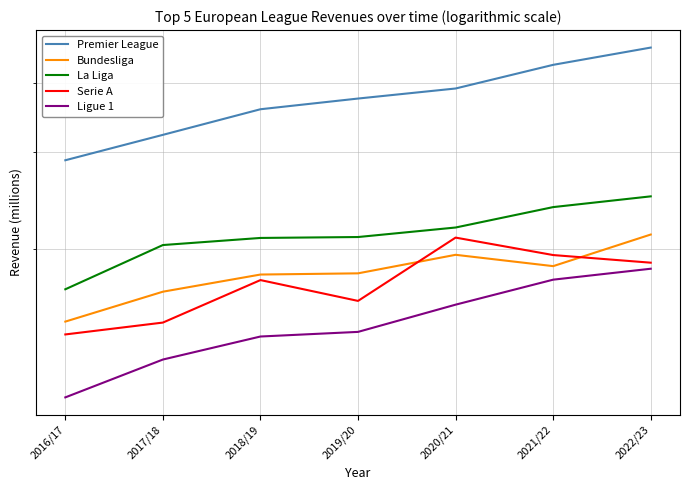

How many lines are shown in the chart?

5